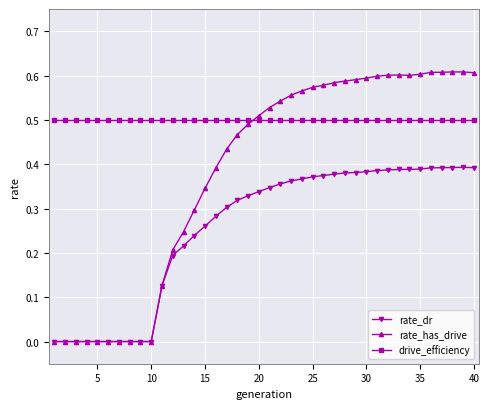

Which series has the largest range (max minus min)?

rate_has_drive